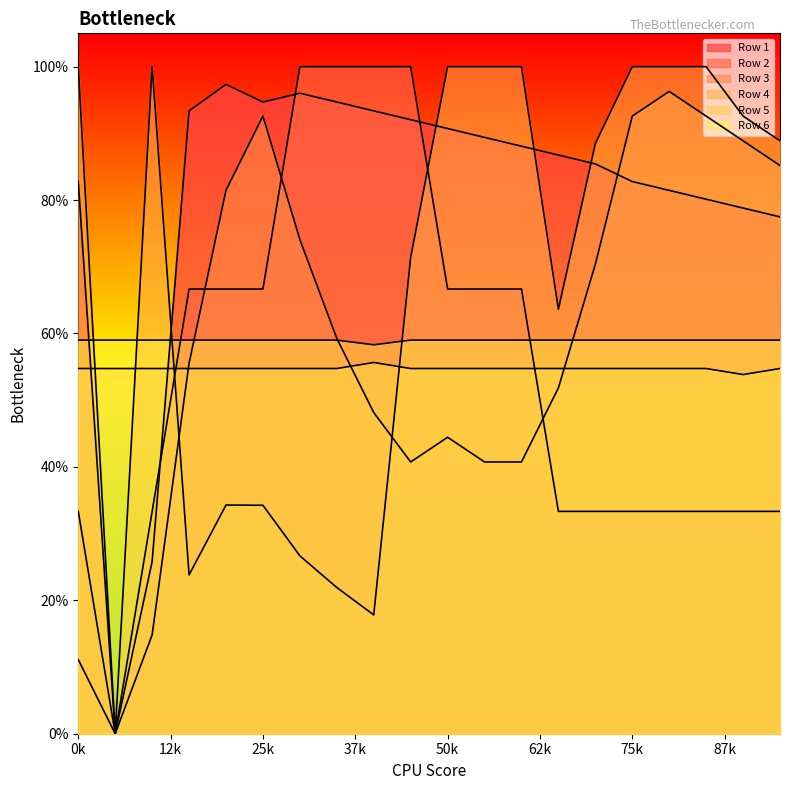

What is the average value of the Row 6 series?

0.6